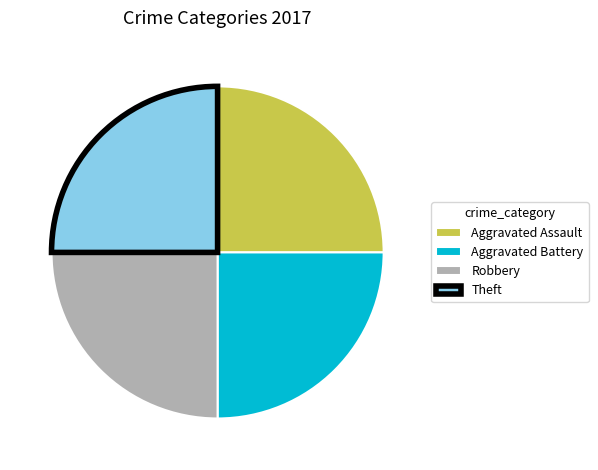

Does Robbery represent more than half of the total?

No